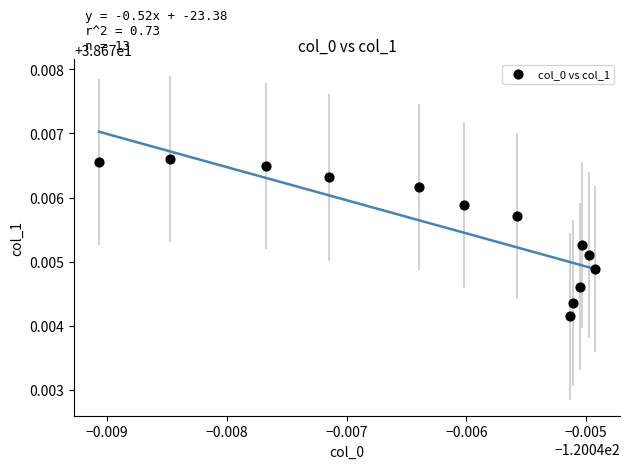

Count the number of points in this scatter plot.

13